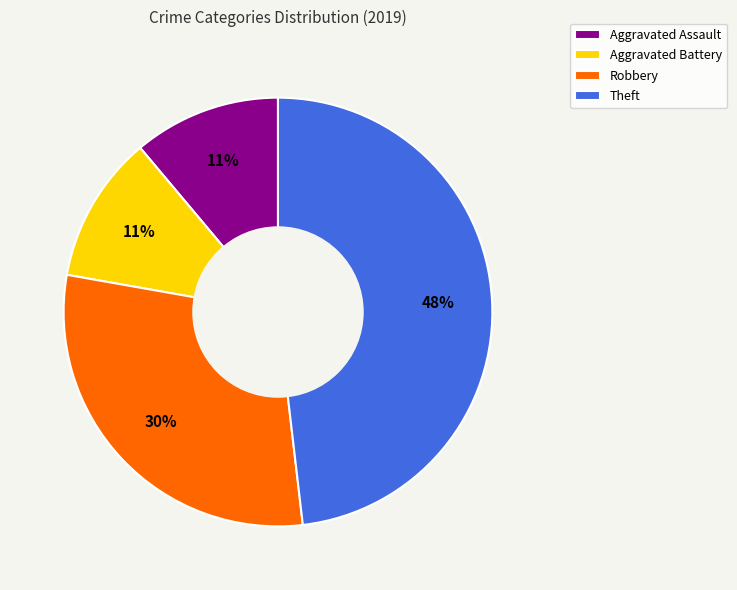

How many segments does this pie chart have?

4